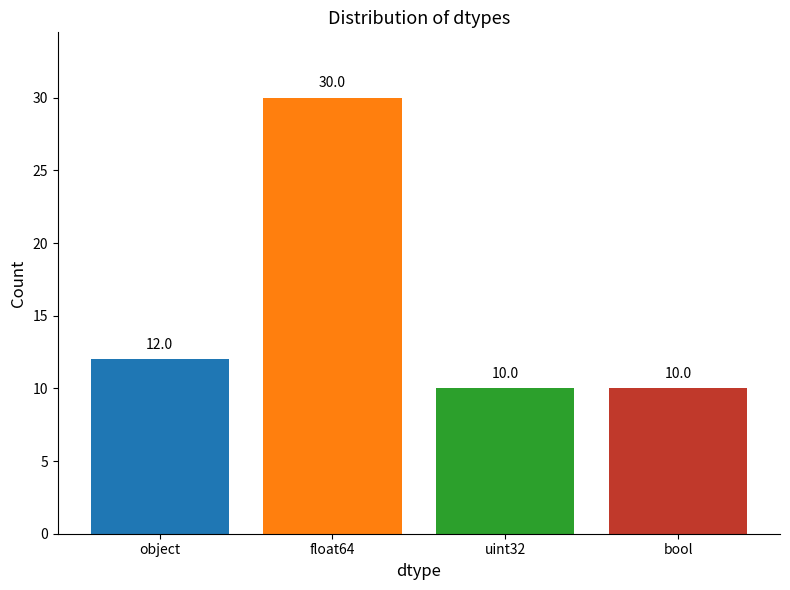

What is the change in value from object to uint32?

-2